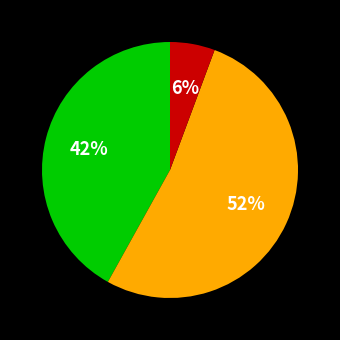

To the nearest percent, what is the average slice percentage?

33%